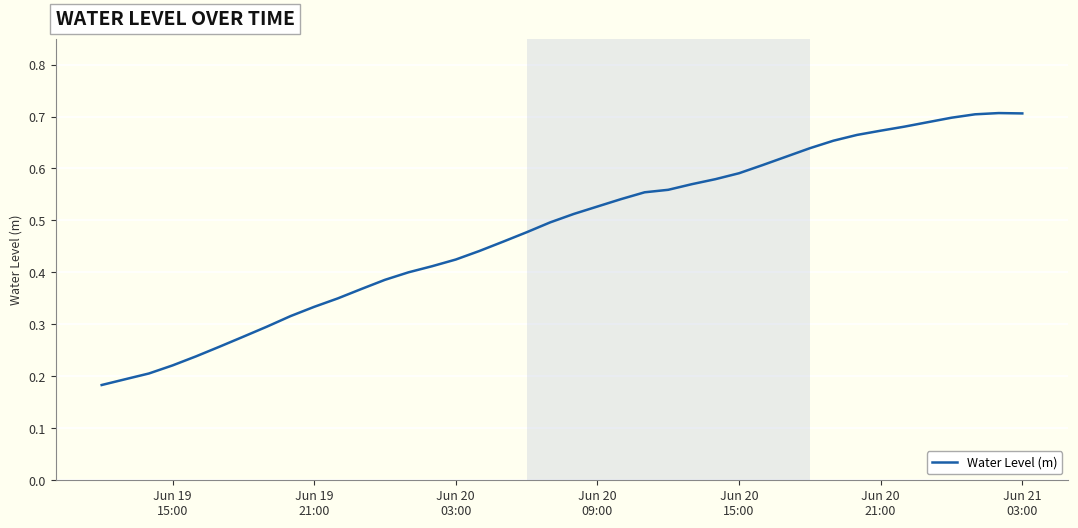

How many series are shown in this chart?

1